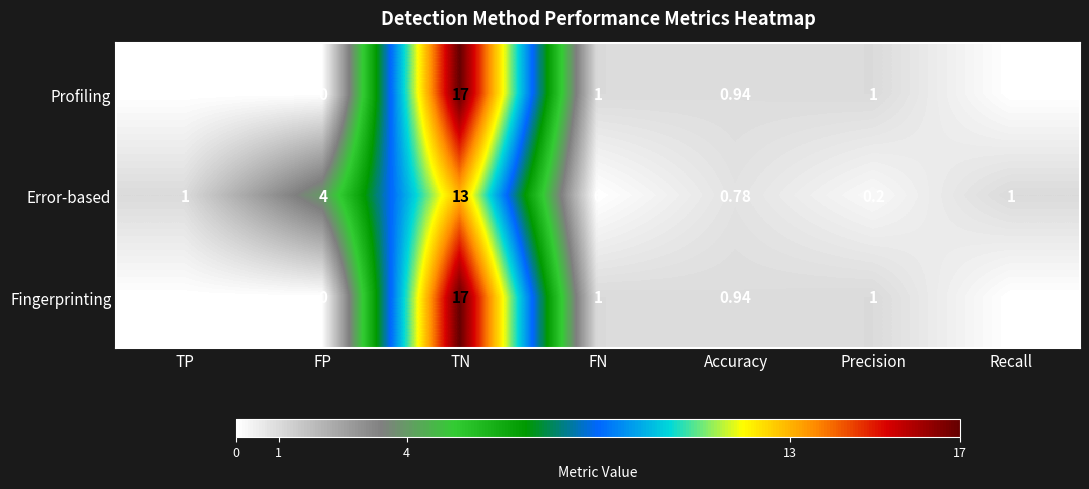

Which category has the highest value across all series?

TN